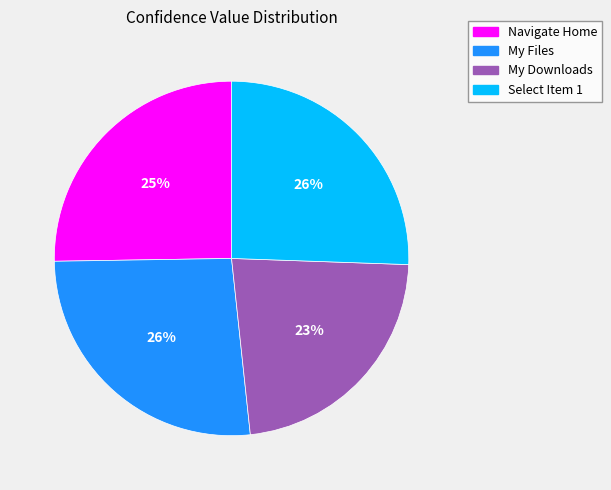

To the nearest percent, what portion does My Files represent?

26%